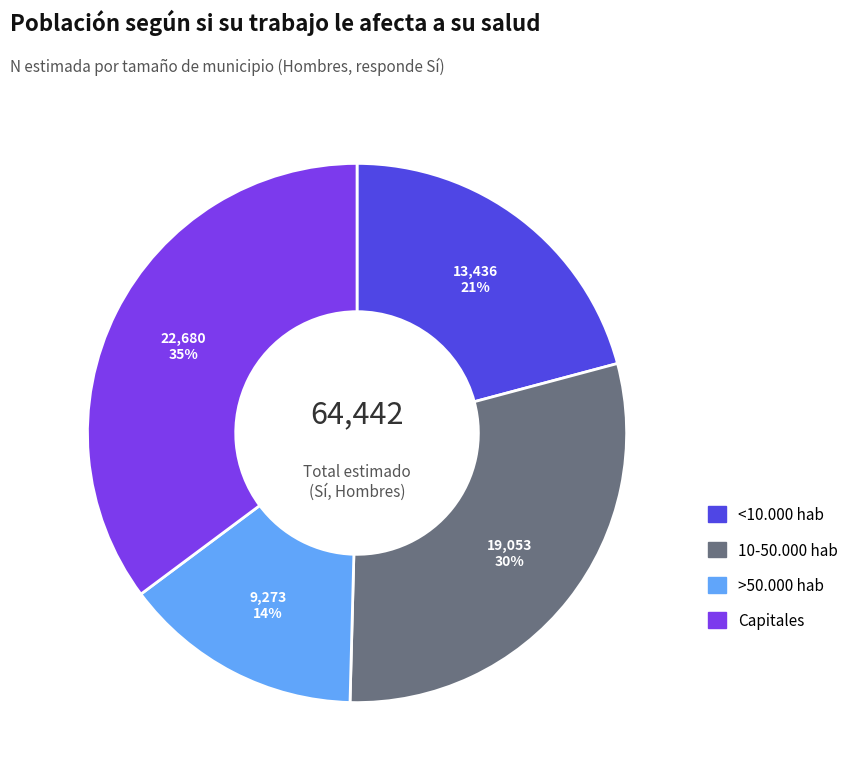

Is Capitales the majority of the pie?

No